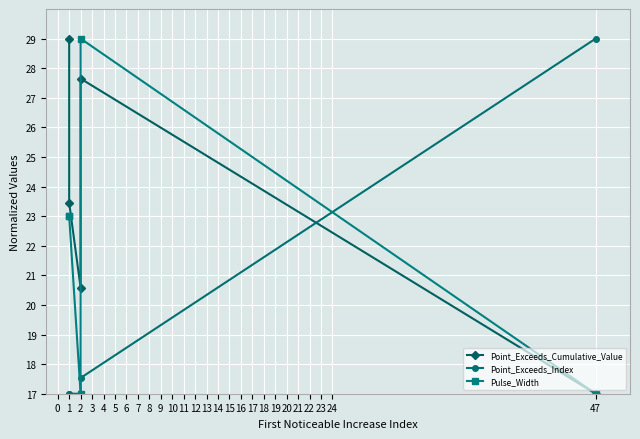

In Pulse_Width, how many points are lower than both neighbors (excluding endpoints)?

1